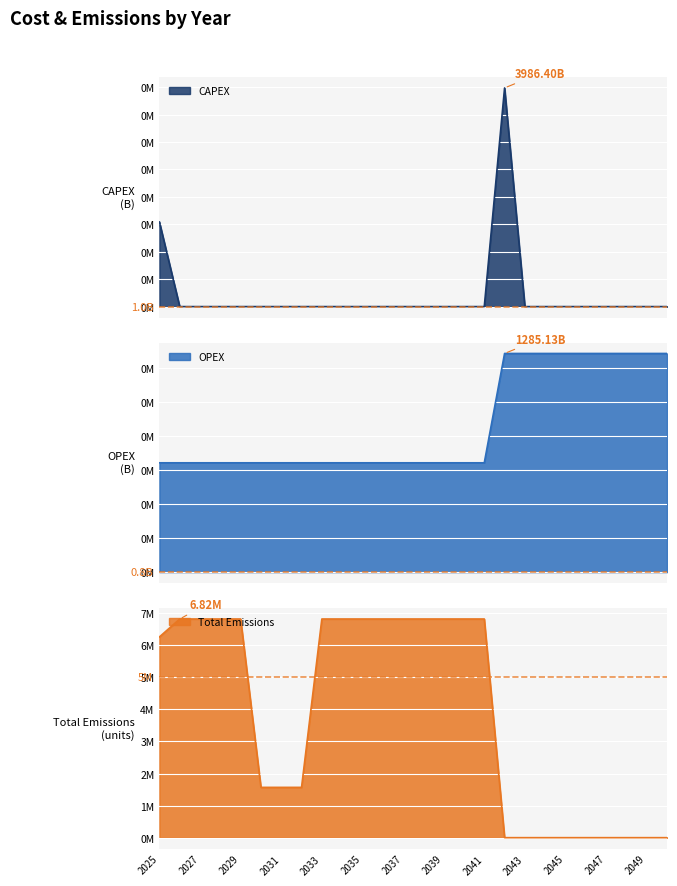

Reading left to right, list all the values displayed in this chart.

CAPEX: 2025=1542.4	2026=0.0	2027=0.0	2028=0.0	2029=0.0	2030=0.0	2031=0.0	2032=0.0	2033=0.0	2034=0.0	2035=0.0	2036=0.0	2037=0.0	2038=0.0	2039=0.0	2040=0.0	2041=0.0	2042=3986.4	2043=0.0	2044=0.0	2045=0.0	2046=0.0	2047=0.0	2048=0.0	2049=0.0	2050=0.0
OPEX: 2025=642.6	2026=642.6	2027=642.6	2028=642.6	2029=642.6	2030=642.6	2031=642.6	2032=642.6	2033=642.6	2034=642.6	2035=642.6	2036=642.6	2037=642.6	2038=642.6	2039=642.6	2040=642.6	2041=642.6	2042=1285.1	2043=1285.1	2044=1285.1	2045=1285.1	2046=1285.1	2047=1285.1	2048=1285.1	2049=1285.1	2050=1285.1
Total Emissions: 2025=6261531.4	2026=6820912.2	2027=6820912.2	2028=6820912.2	2029=6820912.2	2030=1568838.2	2031=1568838.2	2032=1568838.2	2033=6820912.2	2034=6820912.2	2035=6820912.2	2036=6820912.2	2037=6820912.2	2038=6820912.2	2039=6820912.2	2040=6820912.2	2041=6820912.2	2042=0.0	2043=0.0	2044=0.0	2045=0.0	2046=0.0	2047=0.0	2048=0.0	2049=0.0	2050=0.0